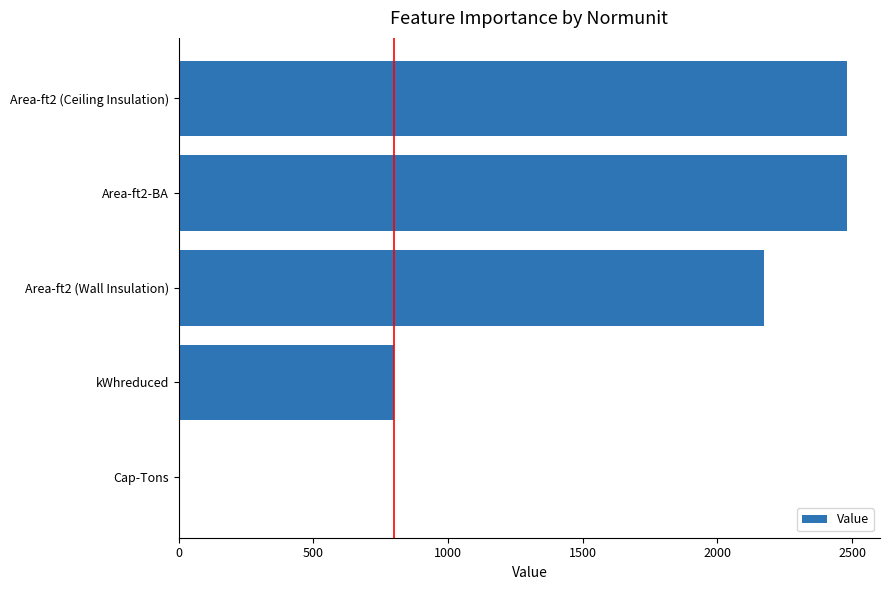

What is the sum of all values?

7938.1